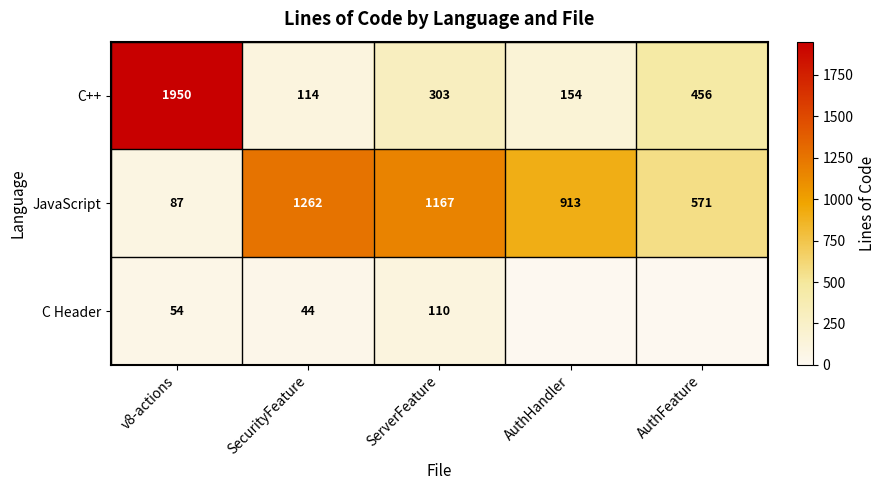

List the labels in order of C++ value, largest first.

v8-actions, AuthFeature, ServerFeature, AuthHandler, SecurityFeature